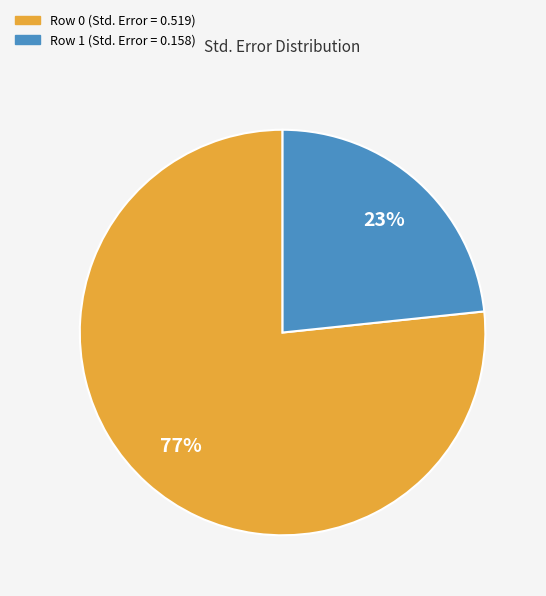

To the nearest percent, what portion does Row 1 (Std. Error = 0.158) represent?

23%